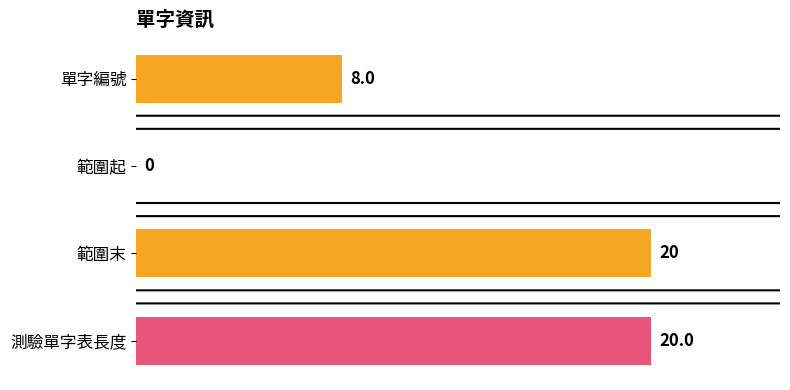

What is the sum of the values at 測驗單字表長度 and 範圍起?

20